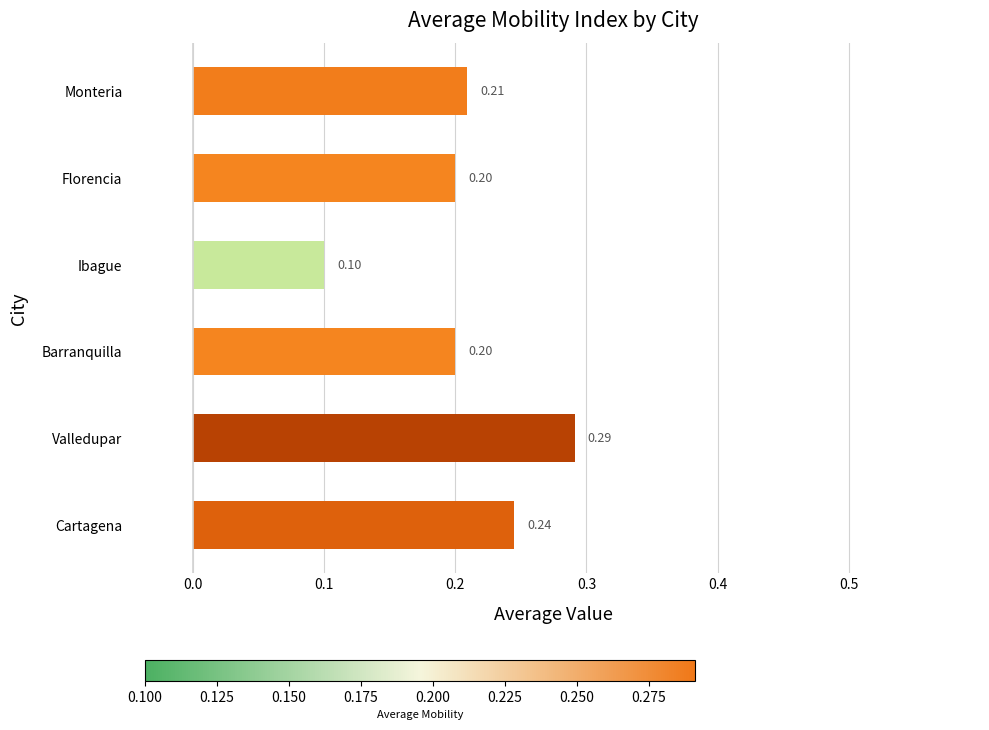

Which has a higher value, Valledupar or Florencia?

Valledupar